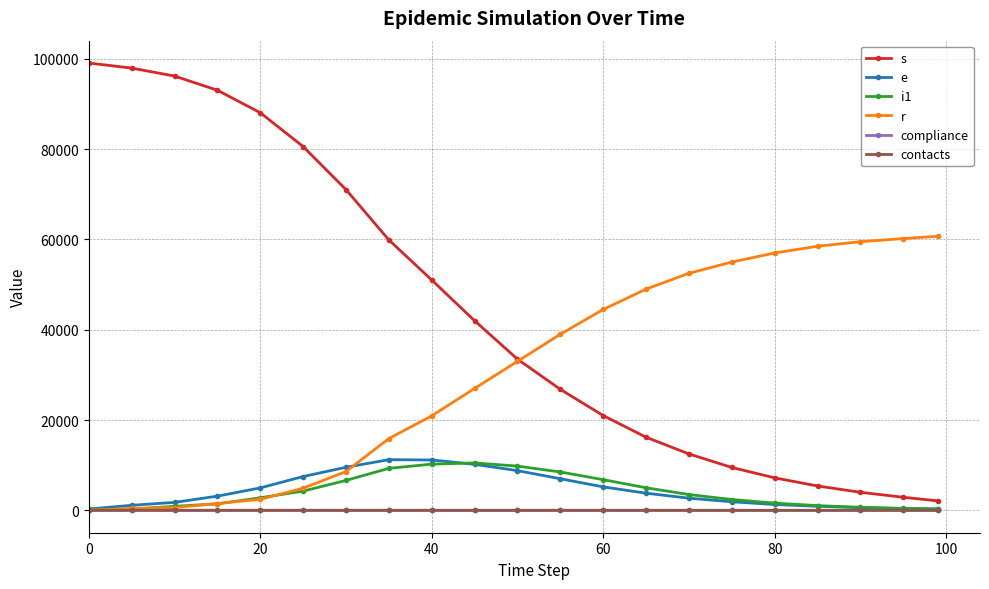

At how many categories does at least one series exceed 89662?

4